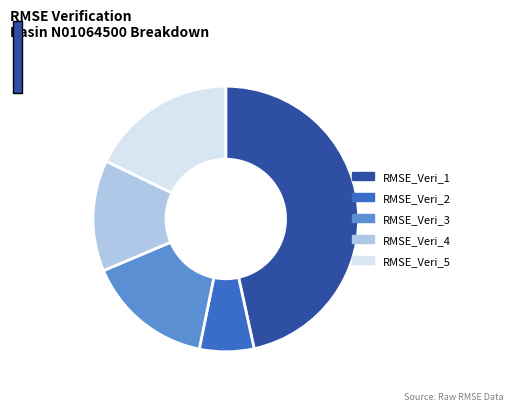

Rank the categories by value from lowest to highest.

RMSE_Veri_2, RMSE_Veri_4, RMSE_Veri_3, RMSE_Veri_5, RMSE_Veri_1